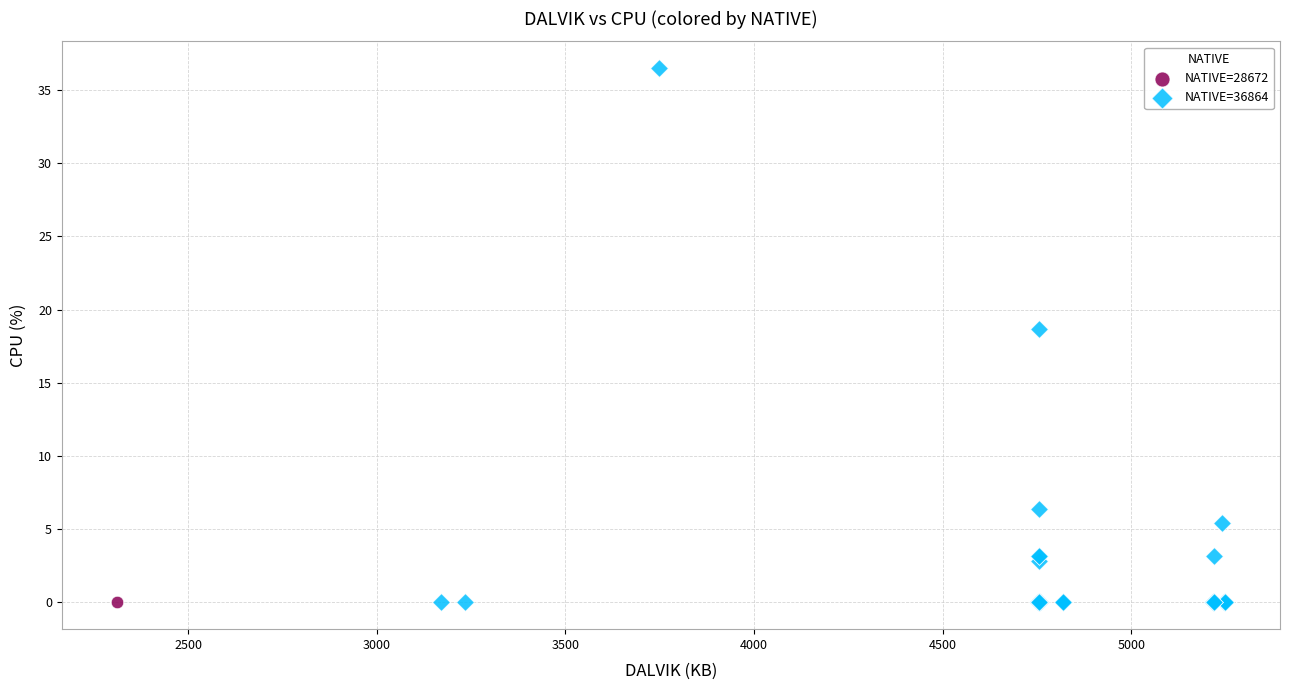

What are all the series names shown in the legend?

NATIVE=28672, NATIVE=36864